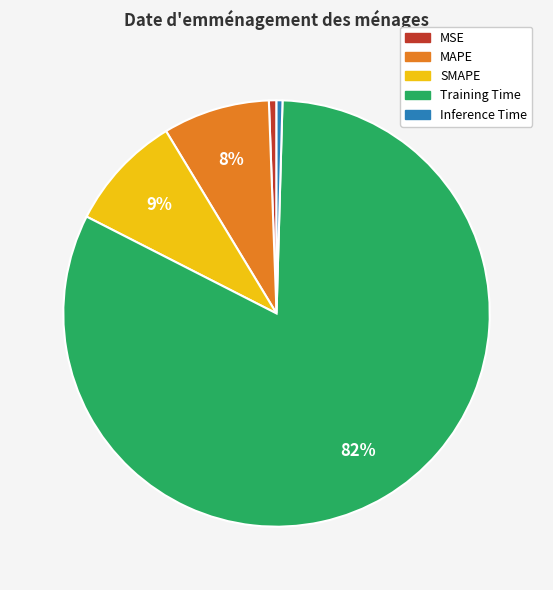

Is there a majority slice in this chart?

Yes